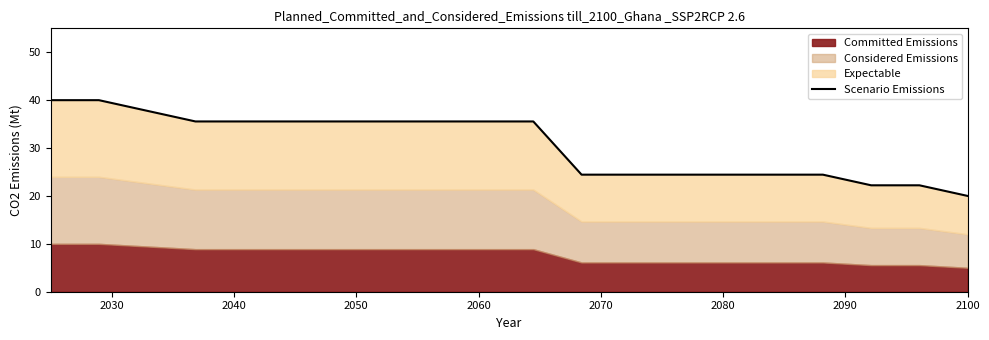

True or false: the data shows 8.7 at 12.

False